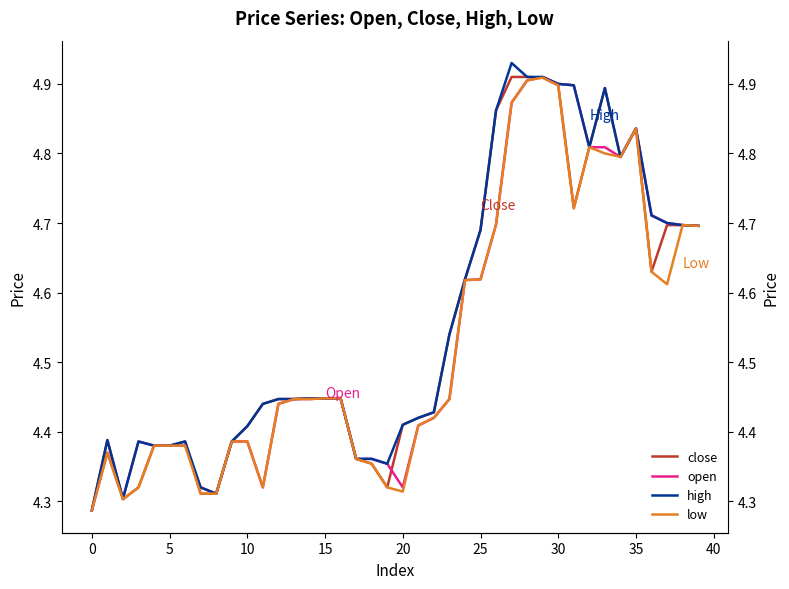

List the series in order of their peak value, highest first.

high, close, open, low